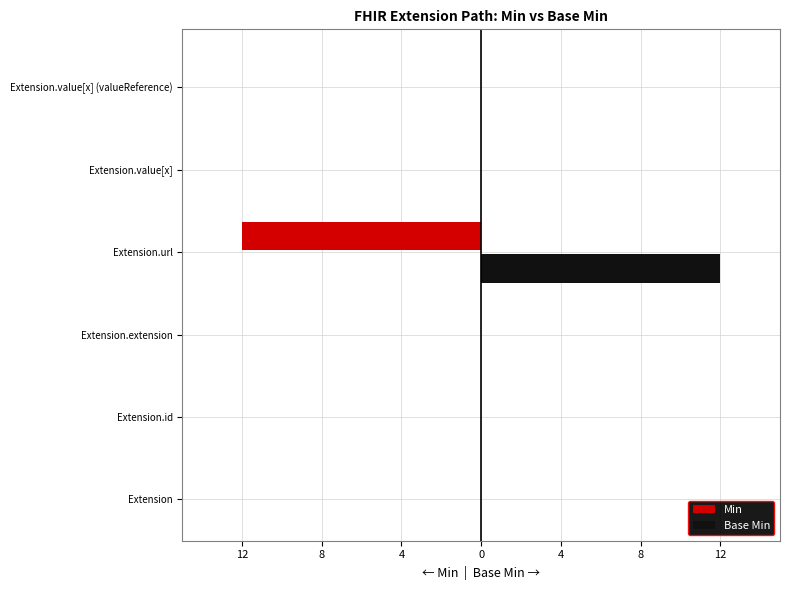

Reading left to right, transcribe all the data shown in this chart.

Min: 0	0	0	-12	0	0
Base Min: 0	0	0	12	0	0